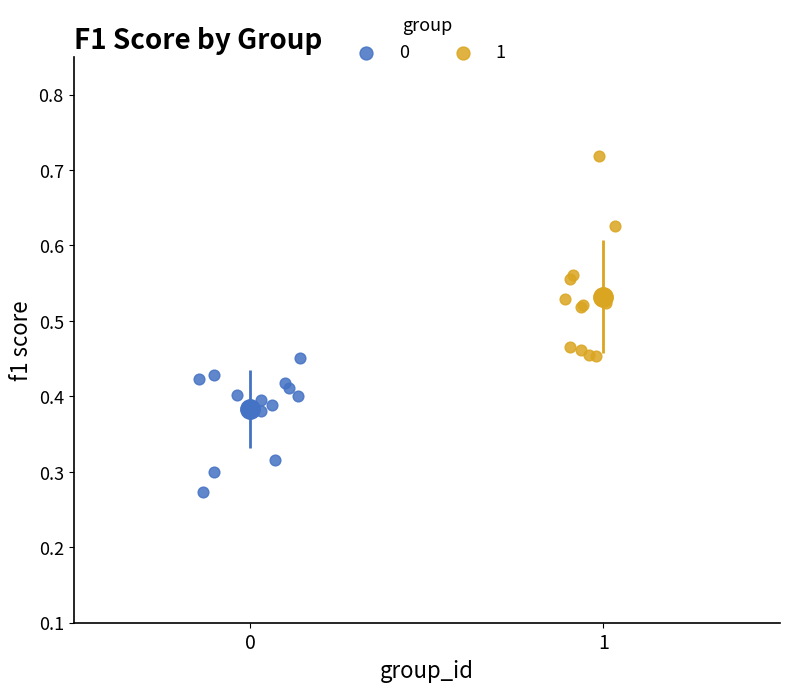

What are all the series names shown in the legend?

0, 1